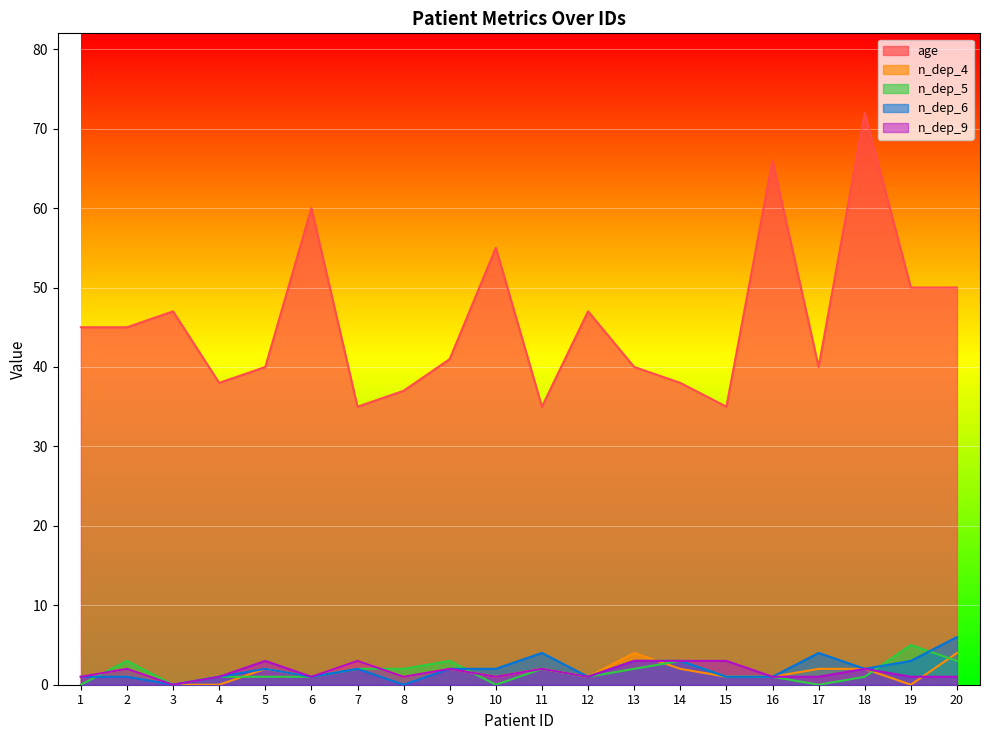

What is the maximum value shown in the chart?

72